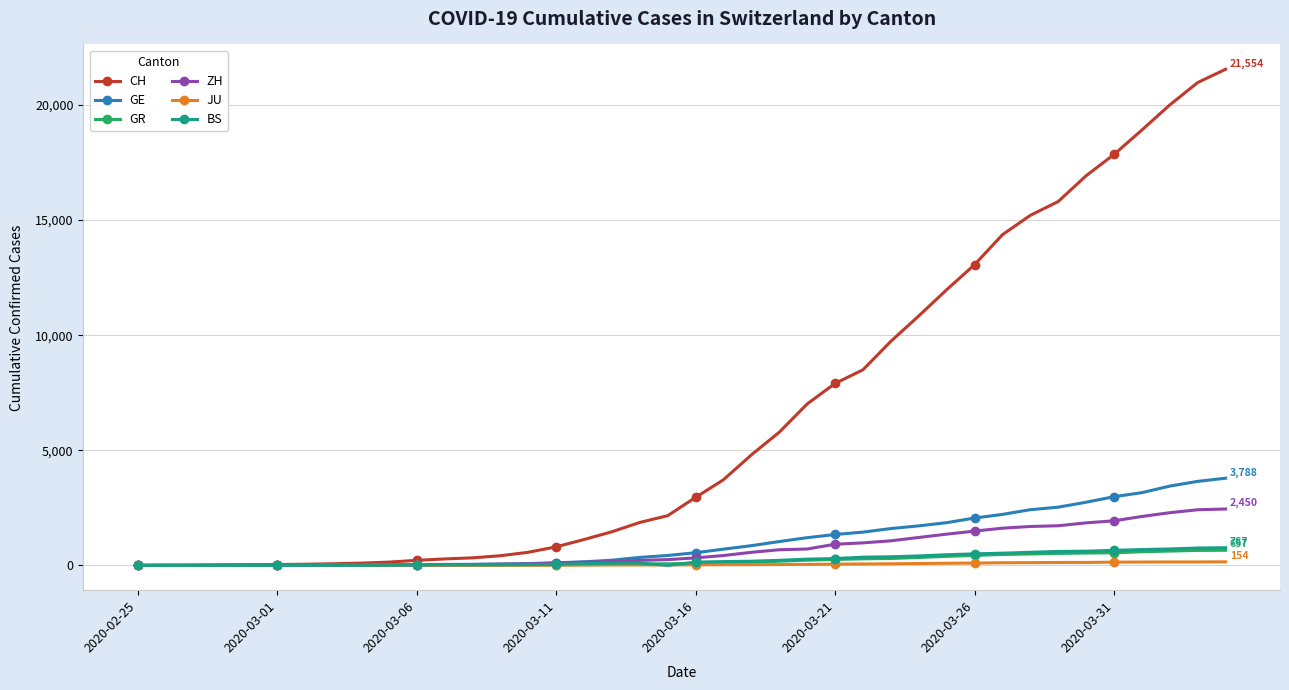

How many lines are shown in the chart?

6